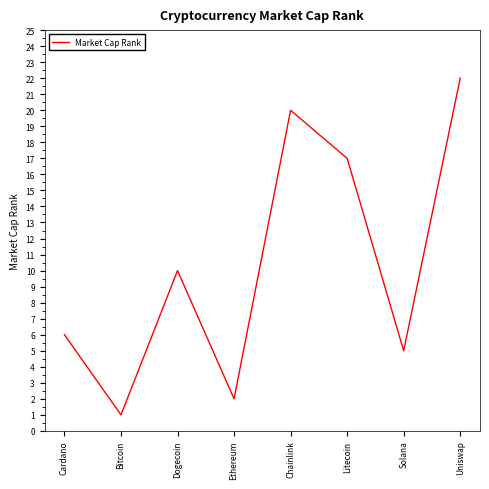

What is the greatest value displayed?

22